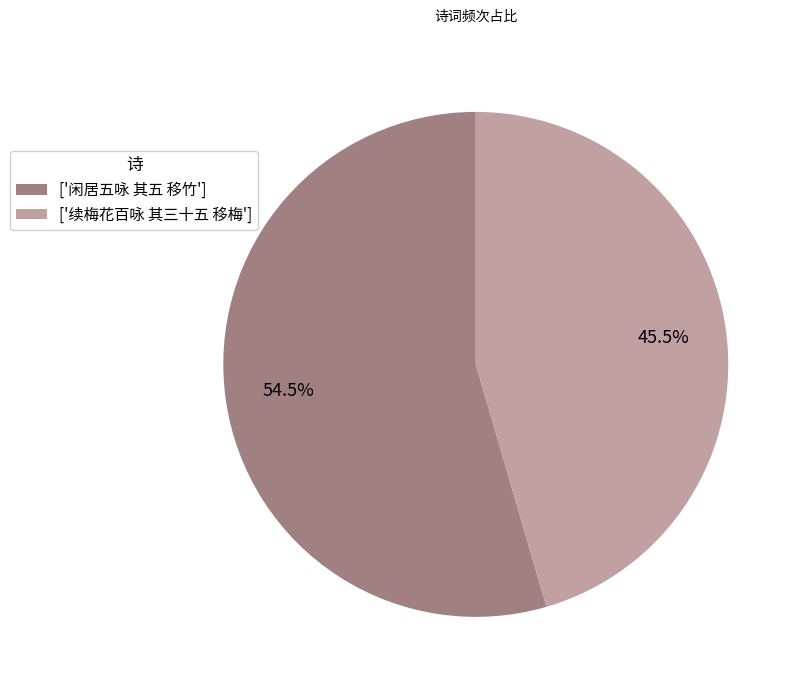

Do ['闲居五咏 其五 移竹'] and ['续梅花百咏 其三十五 移梅'] together represent more than half of the pie?

Yes